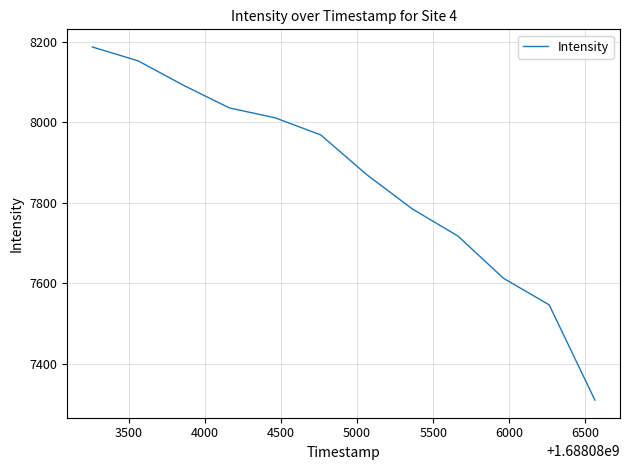

Is this an area chart (filled region under the line)?

No